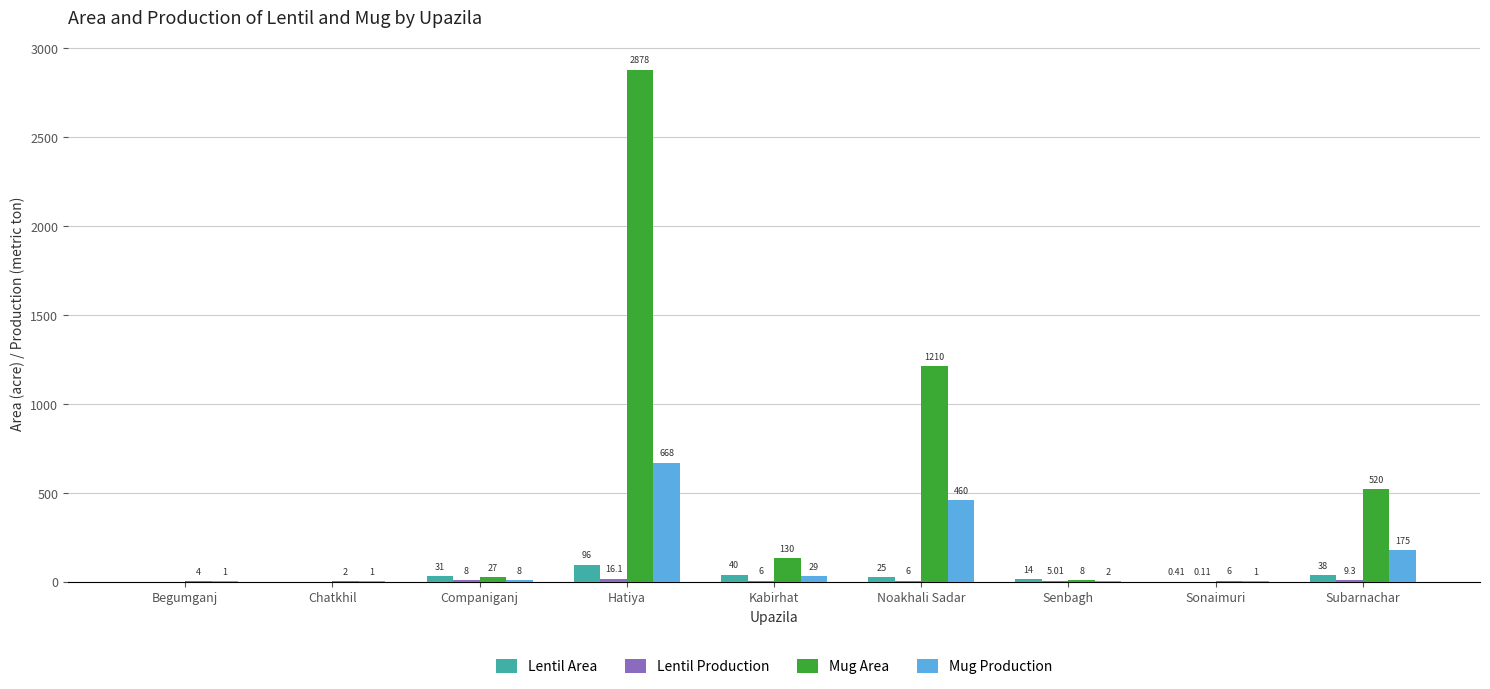

Which series changed the most between Companiganj and Hatiya?

Mug Area